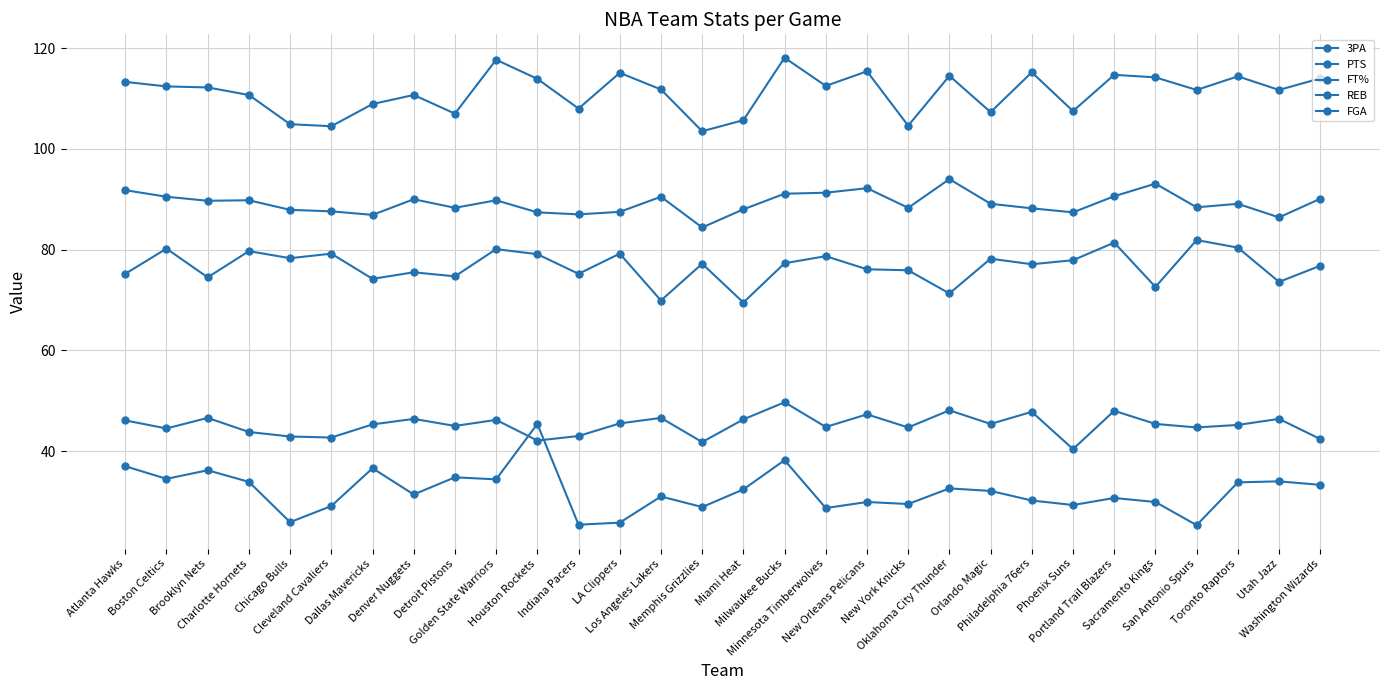

What is the approximate value of PTS at Phoenix Suns?

107.5